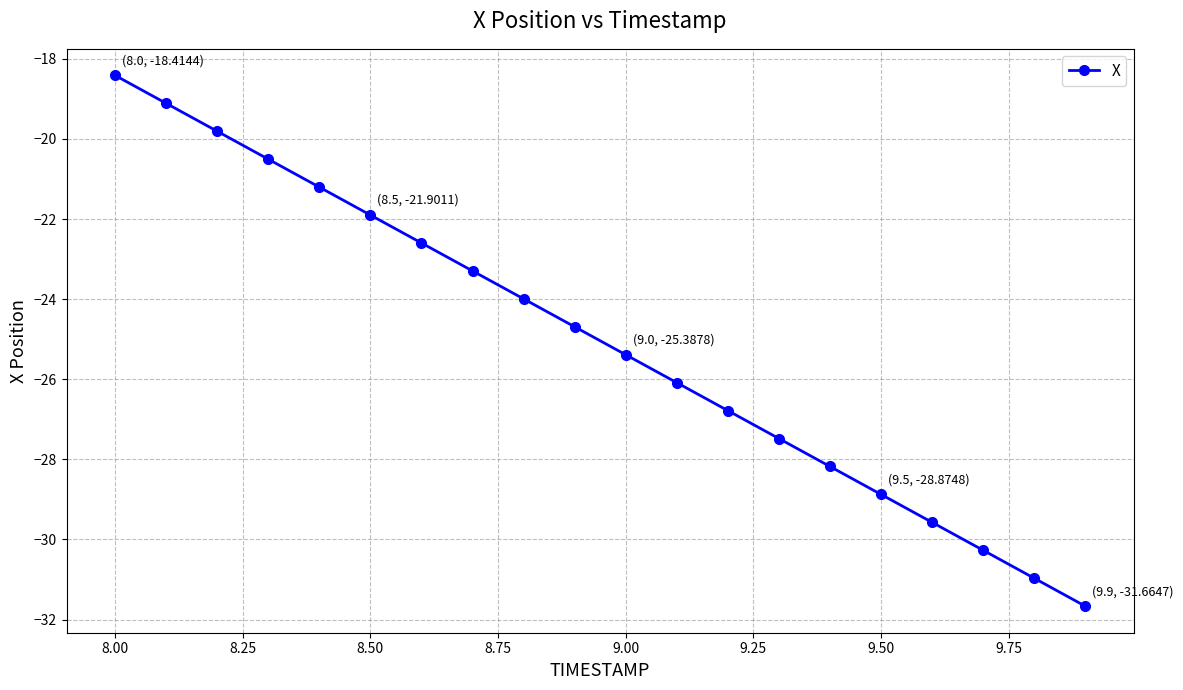

What is the minimum value shown in the chart?

-31.7